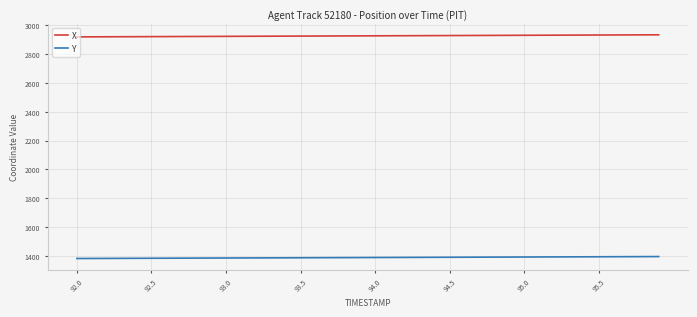

List the series in order of their peak value, highest first.

X, Y